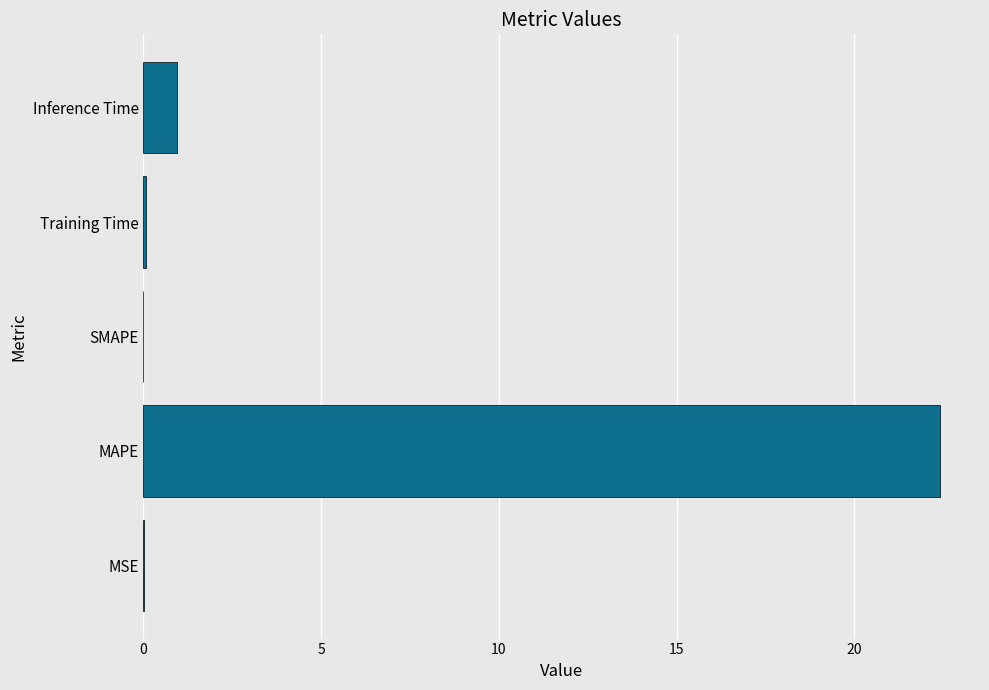

What is the maximum value shown in the chart?

22.4